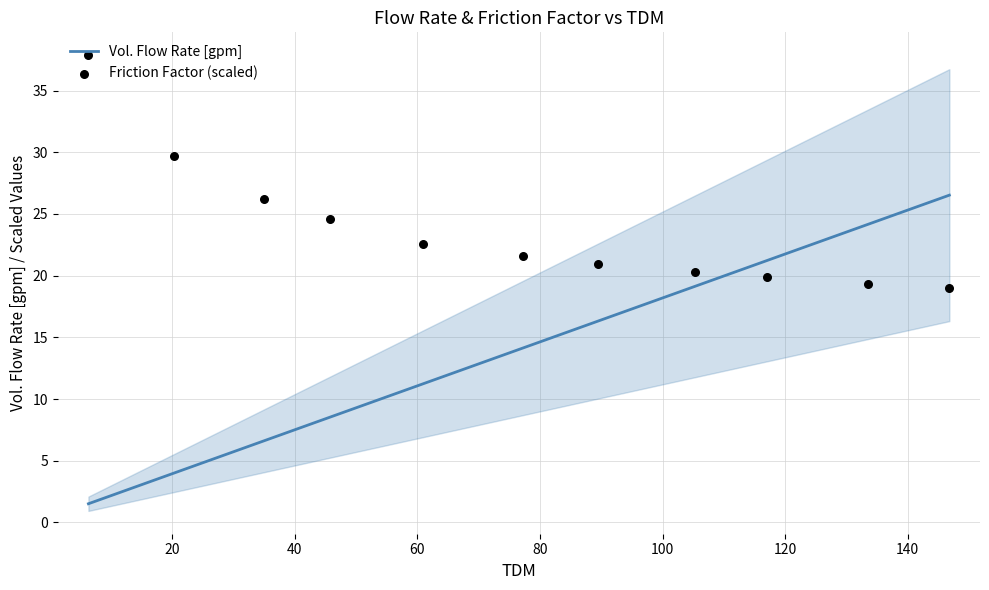

At how many categories does at least one series exceed 20?

11